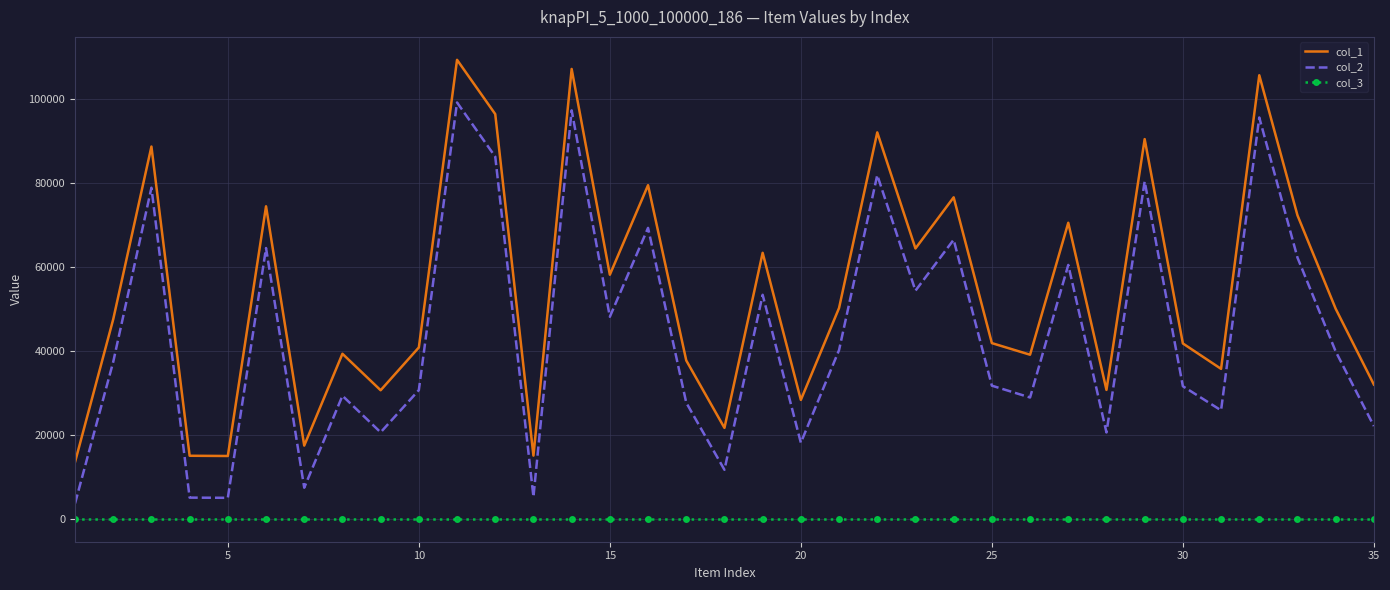

True or false: col_1 has more than 2 points higher than both neighbors.

True